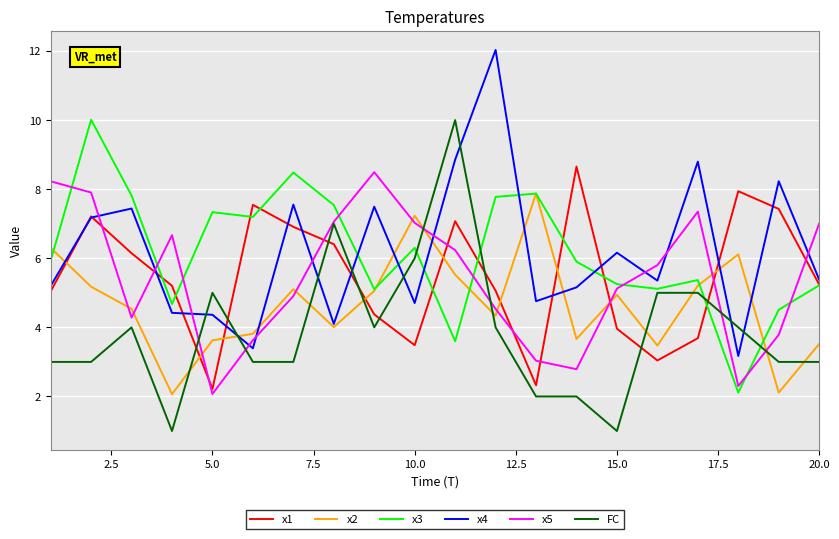

True or false: x4 and x3 intersect in this chart.

True